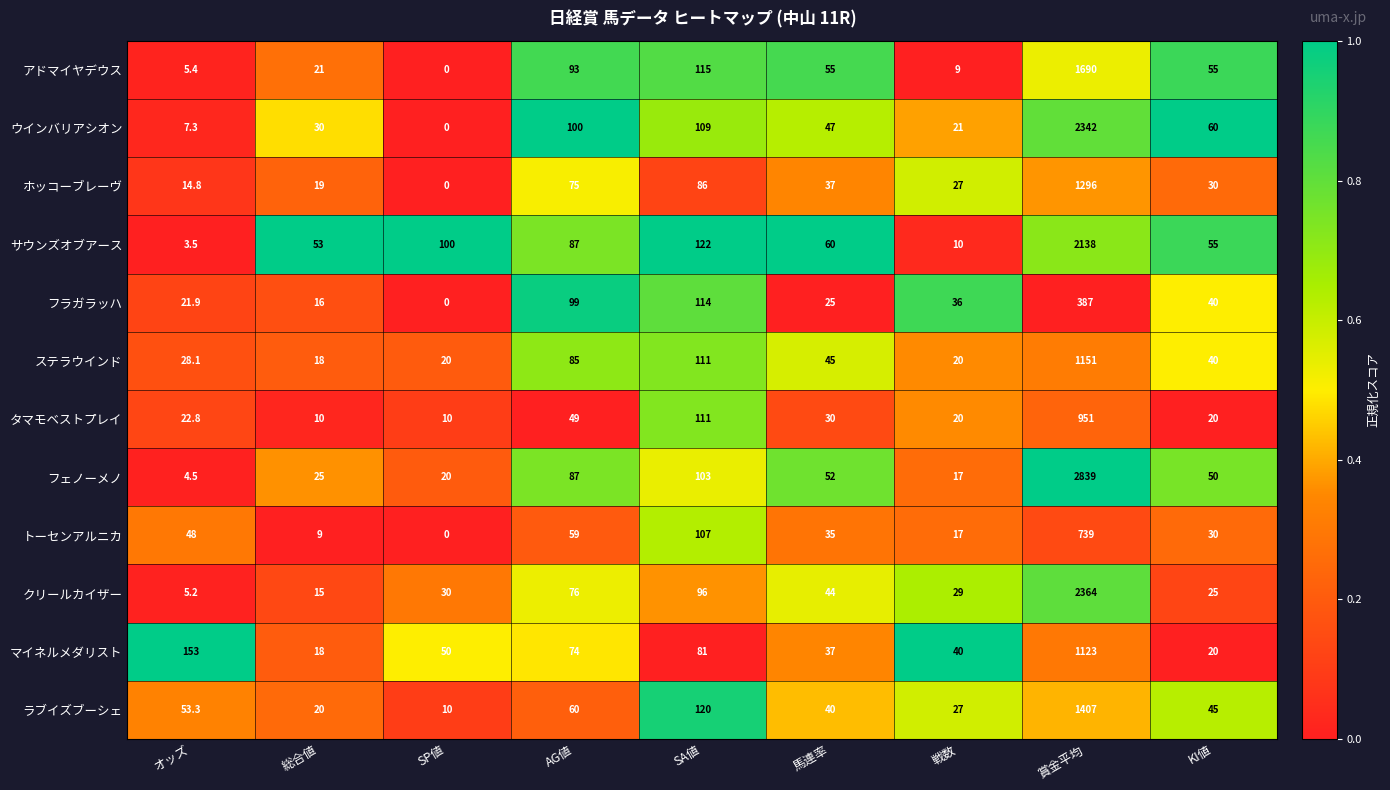

What is the difference between the maximum and minimum values in the ホッコーブレーヴ series?

1296.0